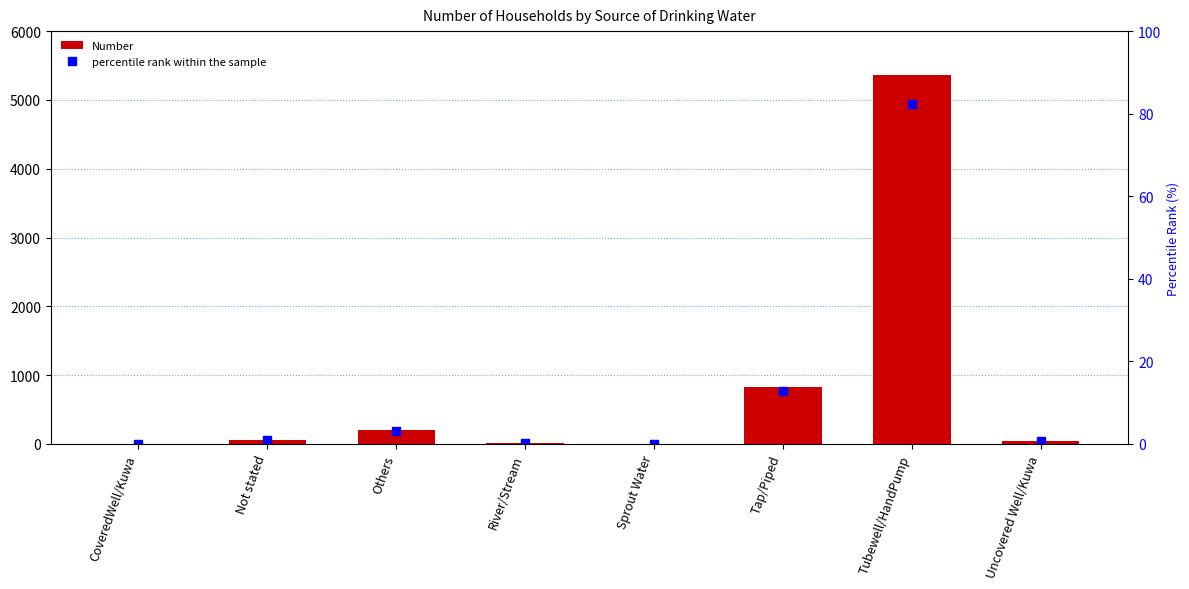

The percentile rank within the sample series shows 0.0 at Sprout Water. True or false?

True